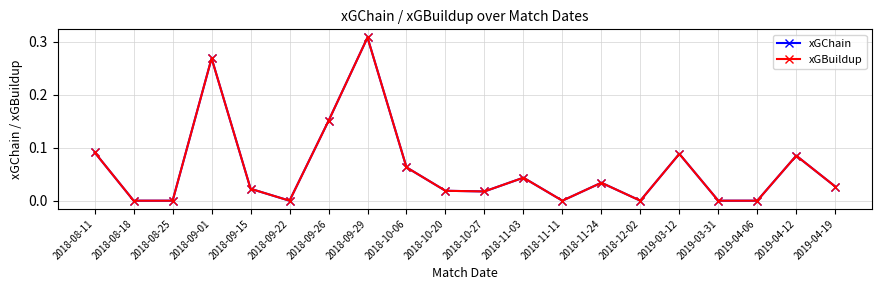

What is the sum of the xGChain values at 2018-09-22 and 2019-03-12?

0.1